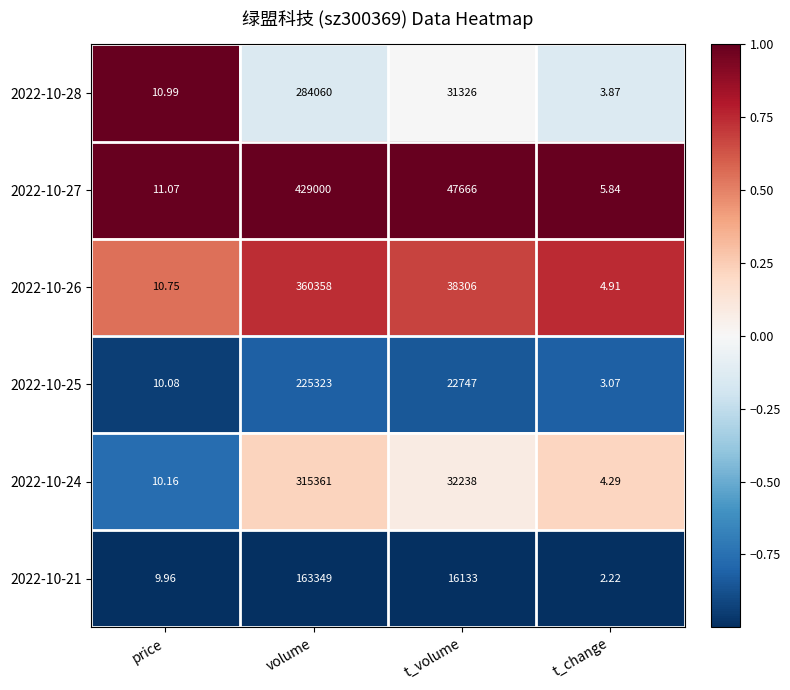

Rank the categories by 2022-10-28 value from lowest to highest.

t_change, price, t_volume, volume